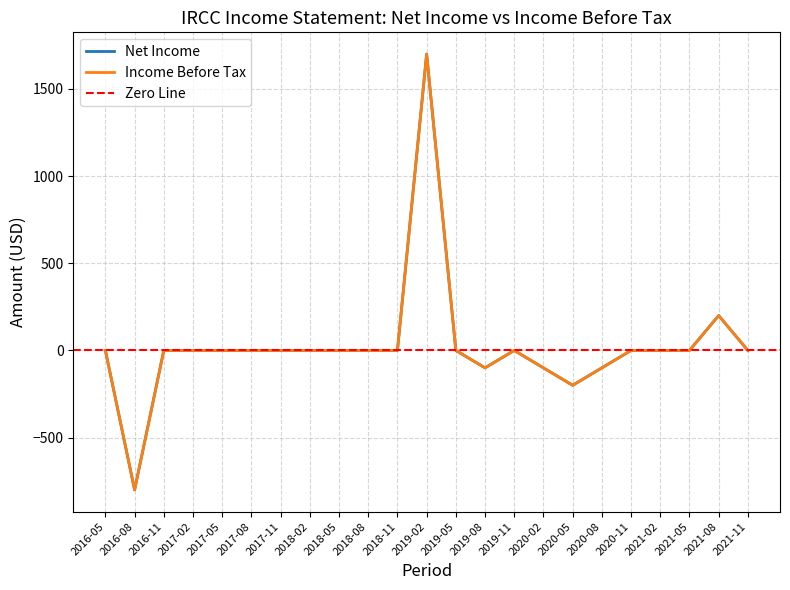

The Net Income series shows -100 at 2020-02. True or false?

True